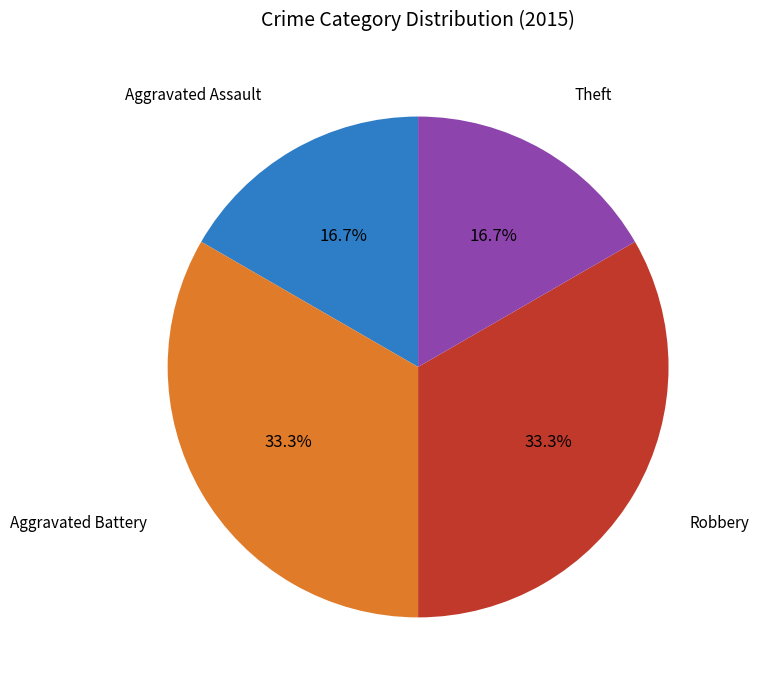

Is it true that Theft is 17% of the pie?

True